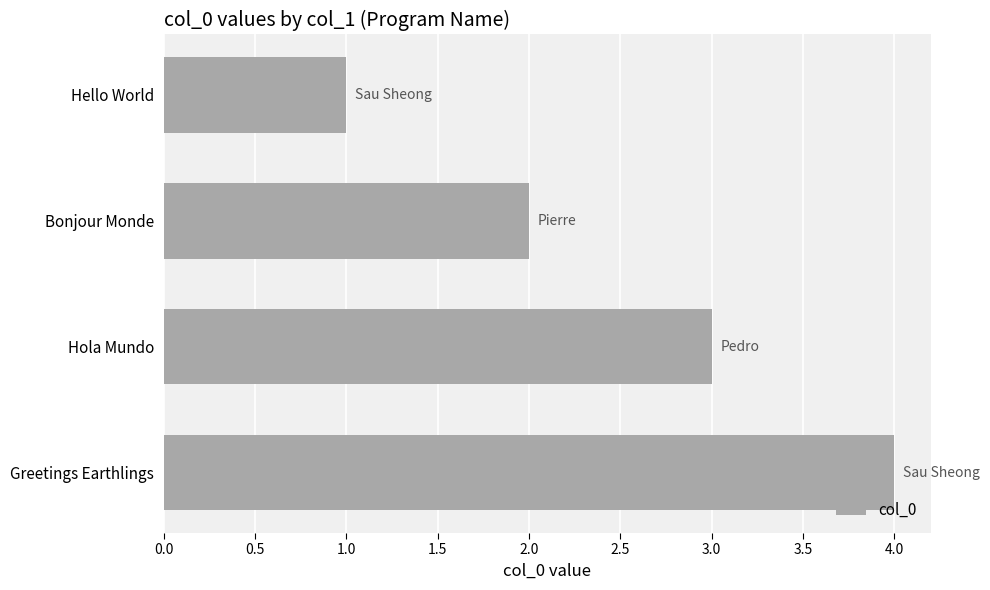

How many bars are there in total?

4